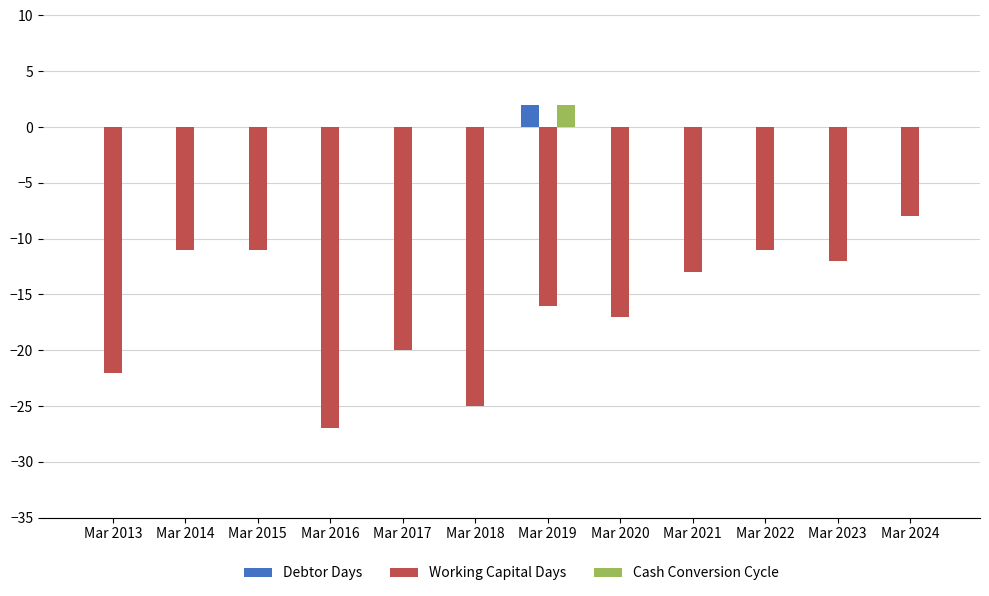

What are all the series names shown in the legend?

Debtor Days, Working Capital Days, Cash Conversion Cycle